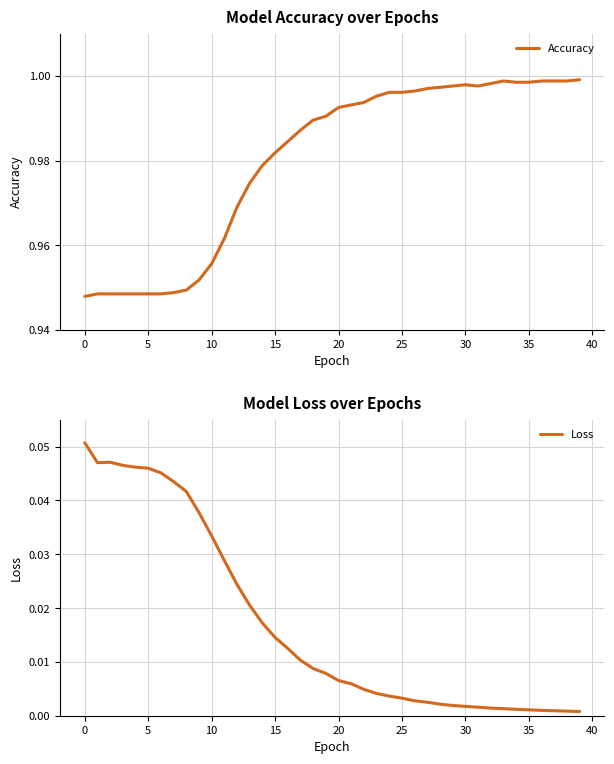

Rank the series by their average value, from lowest to highest.

Loss, Accuracy